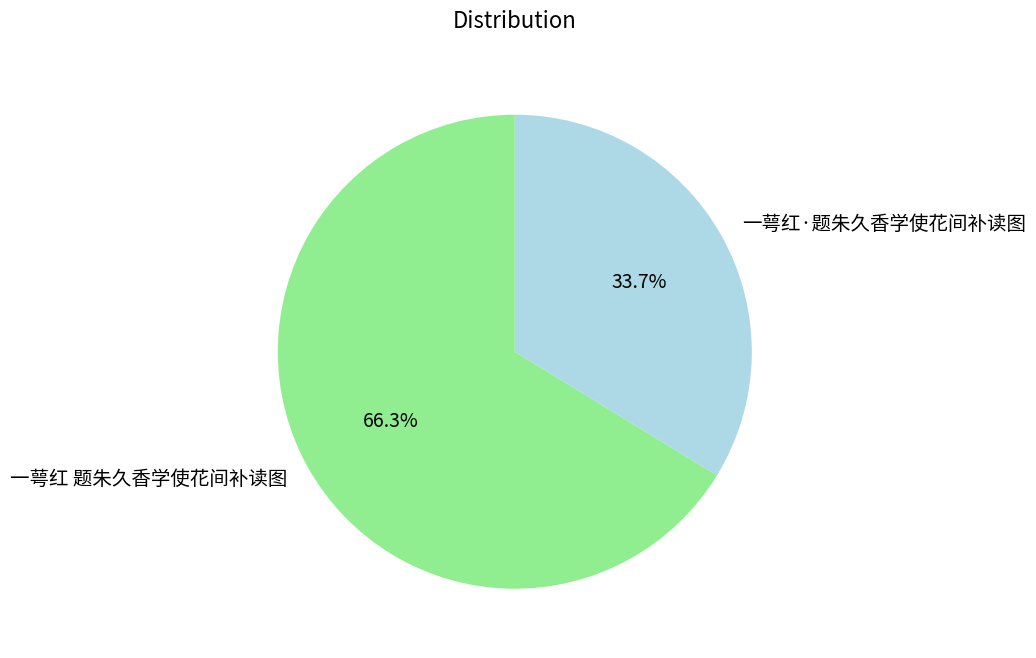

Does any single category account for the majority?

Yes